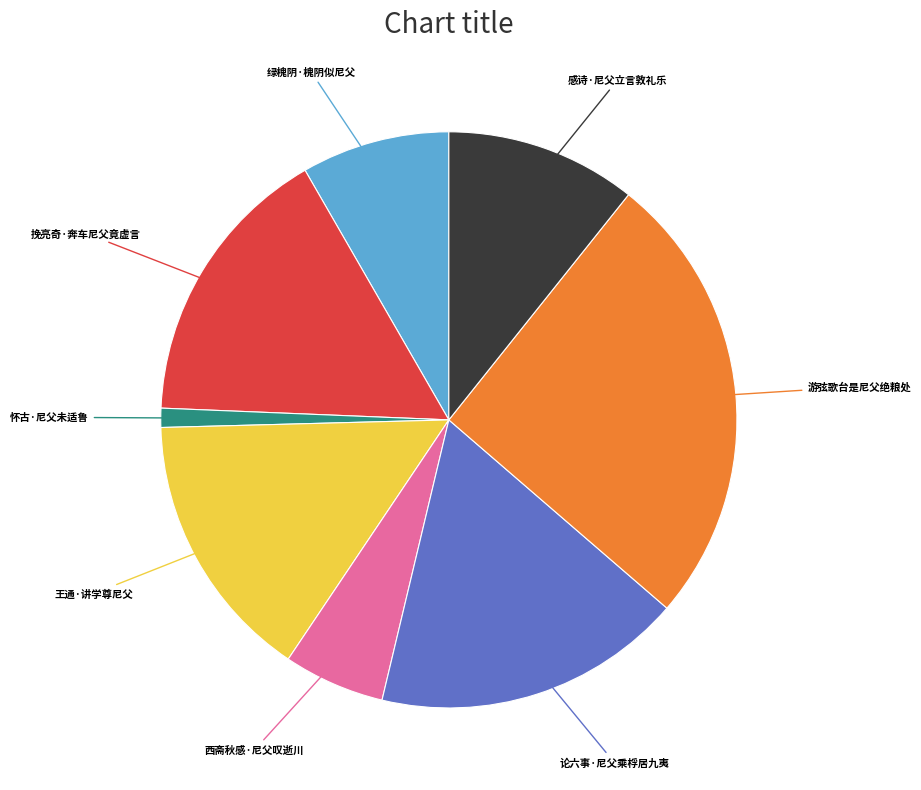

Between 挽亮奇·奔车尼父竟虚言 and 绿槐阴·槐阴似尼父, which is larger?

挽亮奇·奔车尼父竟虚言